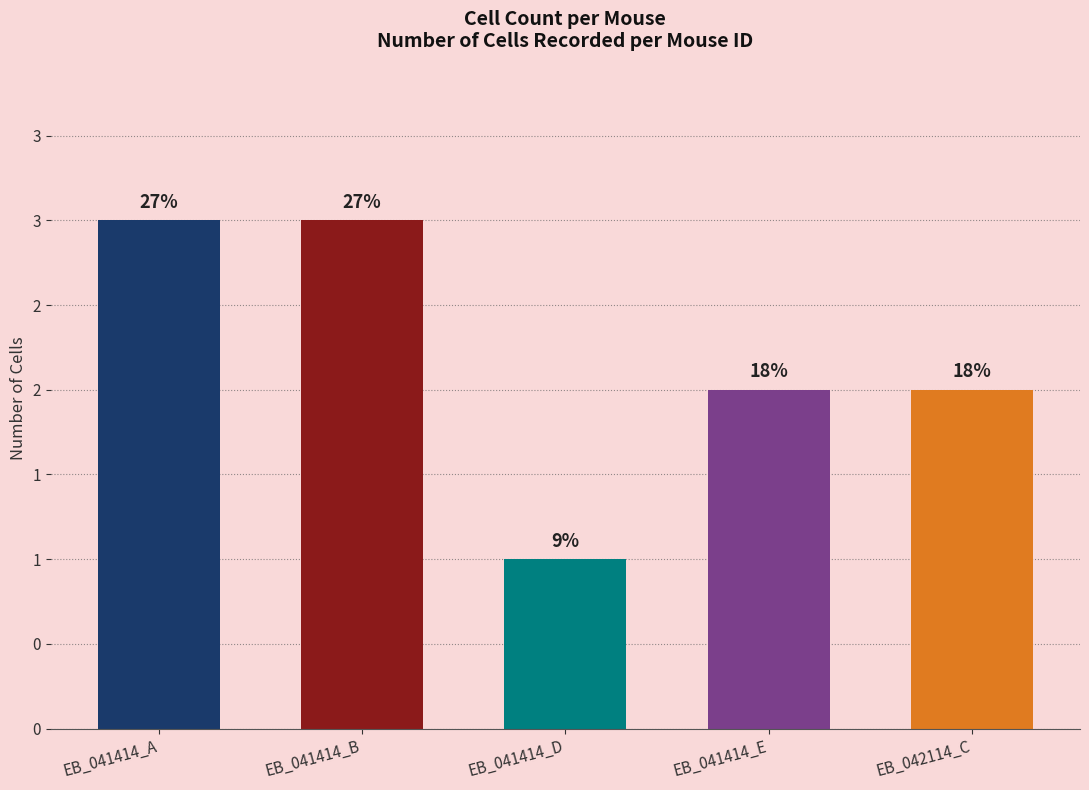

What is the minimum value shown in the chart?

1